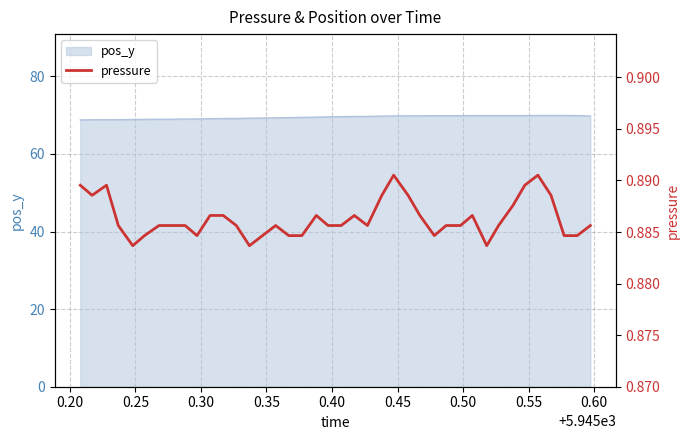

Where is the data nearest to the value 0?

0.35